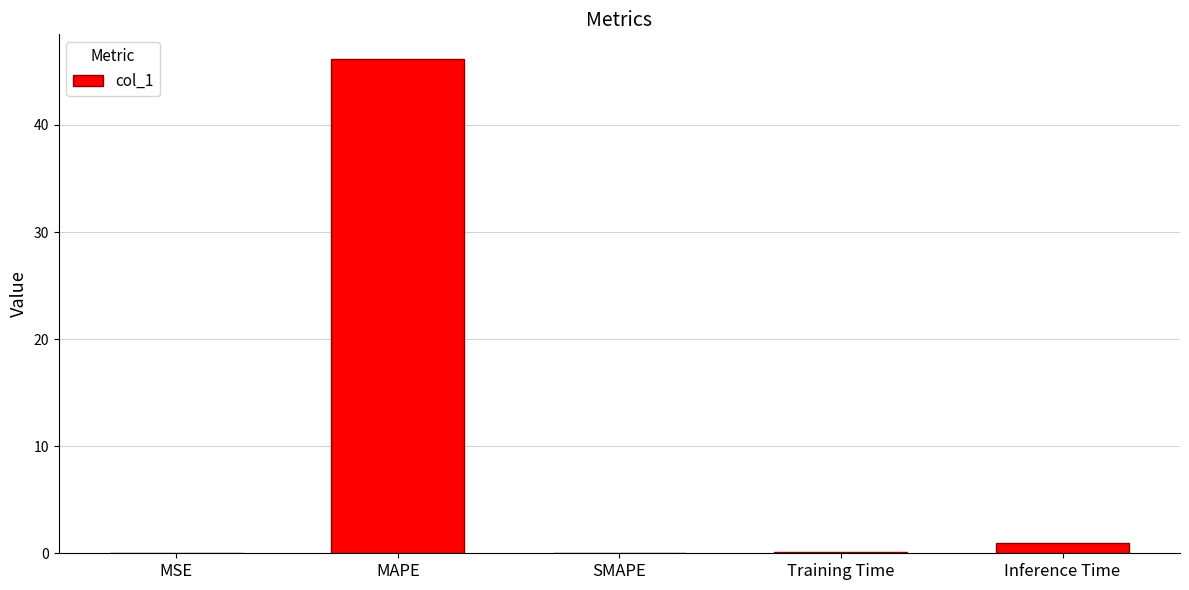

What is the change in value from MAPE to SMAPE?

-46.2